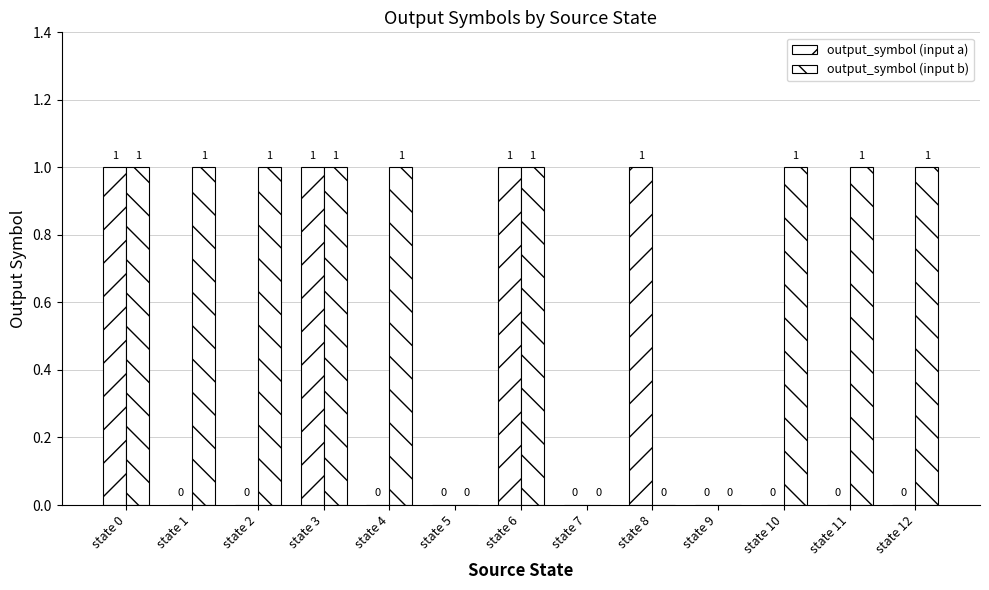

What is the maximum value for output_symbol (input a)?

1